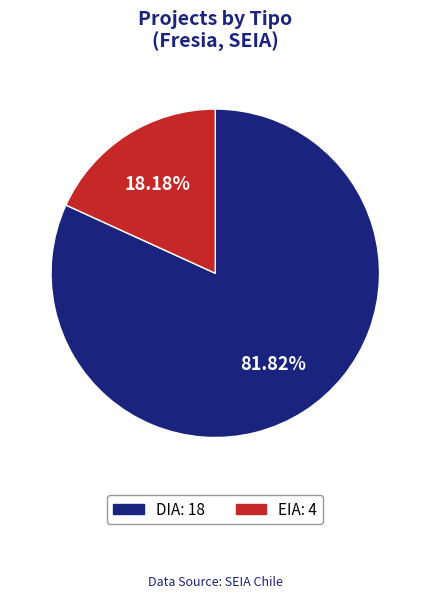

To the nearest percent, what portion does DIA represent?

82%